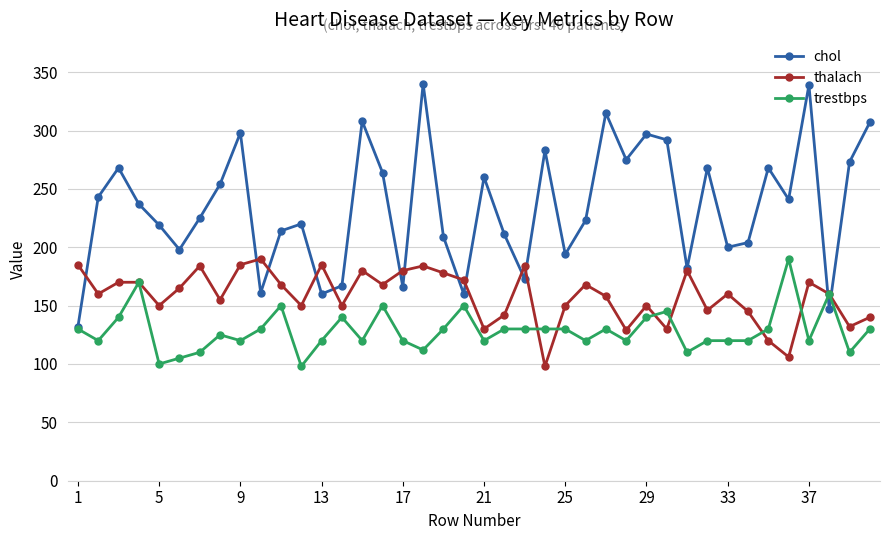

Rank the series by their average value, from highest to lowest.

chol, thalach, trestbps